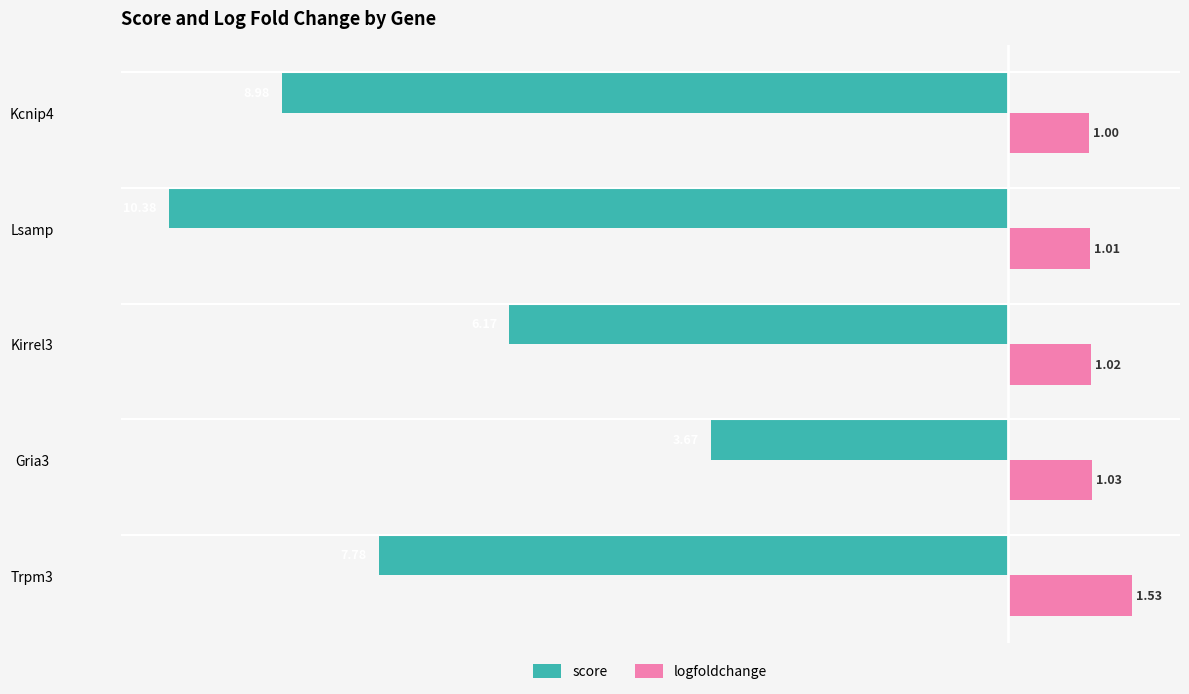

Rank the categories by logfoldchange value from highest to lowest.

Trpm3, Gria3, Kirrel3, Lsamp, Kcnip4